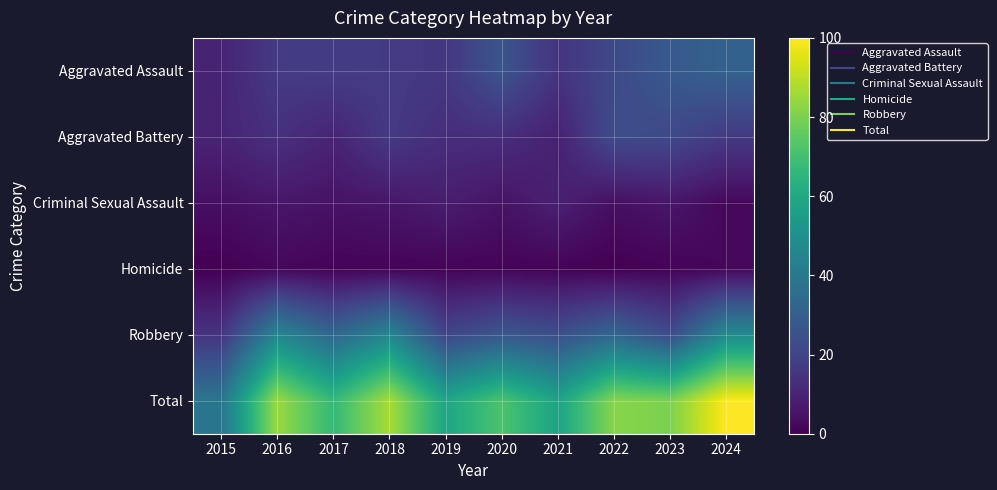

Reading left to right, what are all the values shown in this chart?

Aggravated Assault: 2015=10	2016=17	2017=18	2018=17	2019=16	2020=26	2021=15	2022=22	2023=28	2024=31
Aggravated Battery: 2015=10	2016=14	2017=10	2018=17	2019=13	2020=13	2021=9	2022=23	2023=22	2024=17
Criminal Sexual Assault: 2015=4	2016=6	2017=5	2018=6	2019=8	2020=5	2021=9	2022=4	2023=6	2024=2
Homicide: 2015=0	2016=2	2017=1	2018=1	2019=1	2020=1	2021=1	2022=0	2023=1	2024=2
Robbery: 2015=15	2016=46	2017=33	2018=46	2019=21	2020=27	2021=24	2022=33	2023=23	2024=48
Total: 2015=39	2016=85	2017=67	2018=87	2019=59	2020=72	2021=58	2022=82	2023=80	2024=100